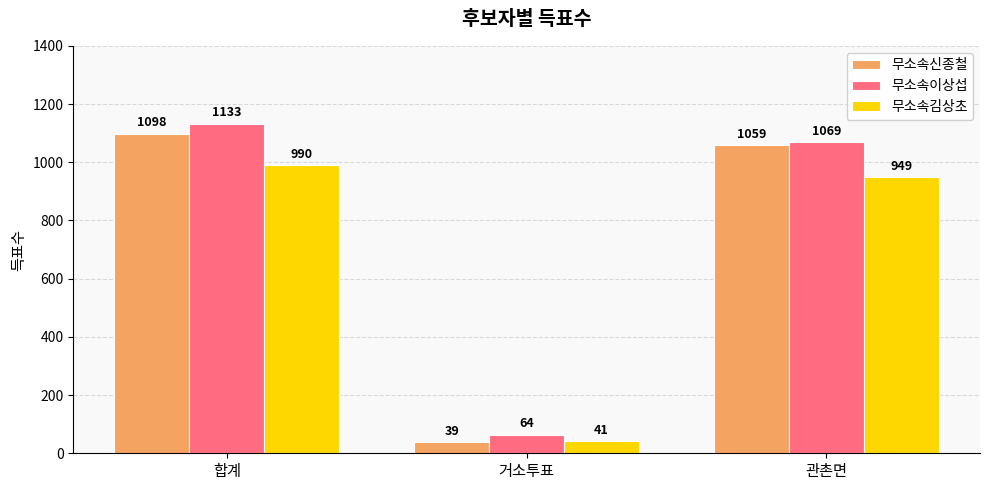

Where is 무소속신종철 nearest to the value 568?

관촌면